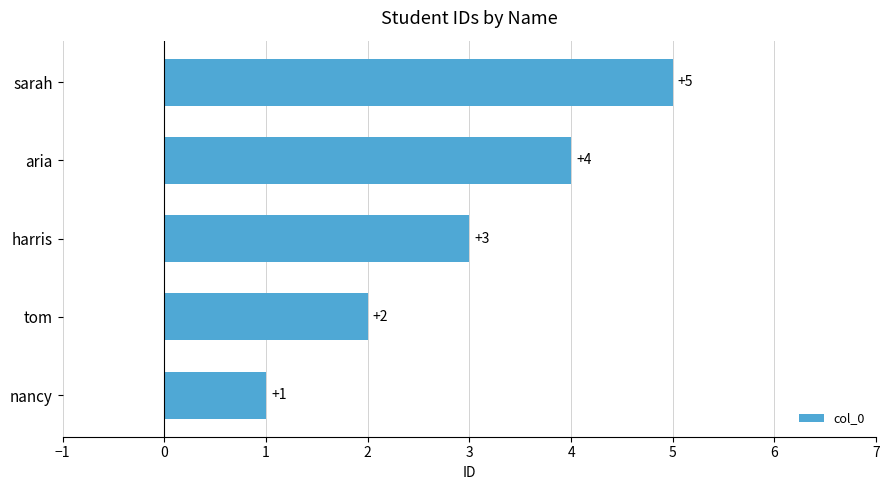

Which label corresponds to the largest value in the chart?

sarah